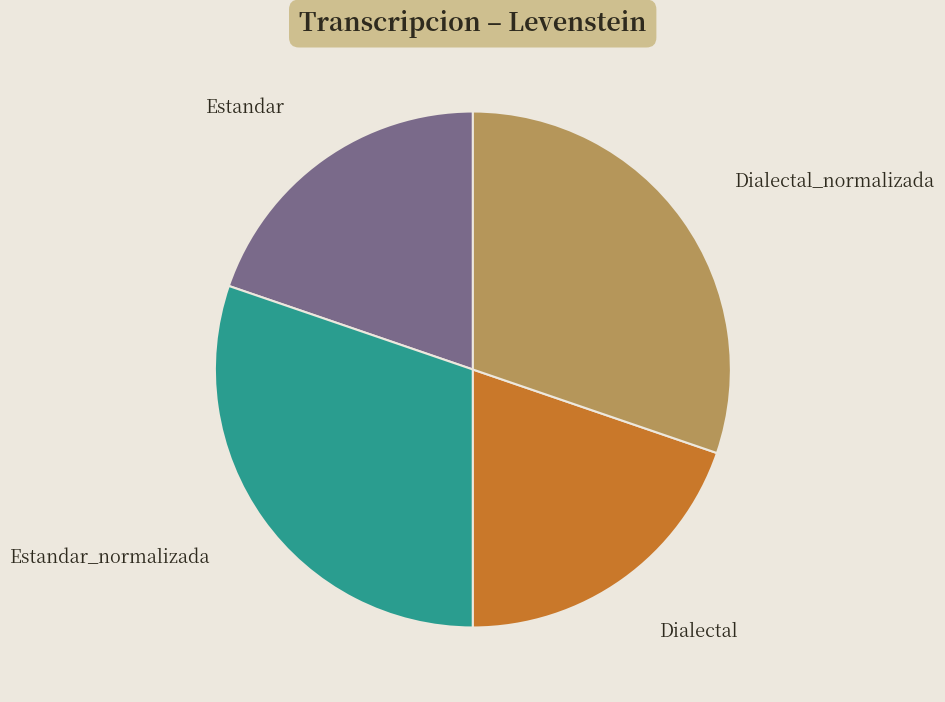

Does Dialectal account for over 50% of the chart?

No